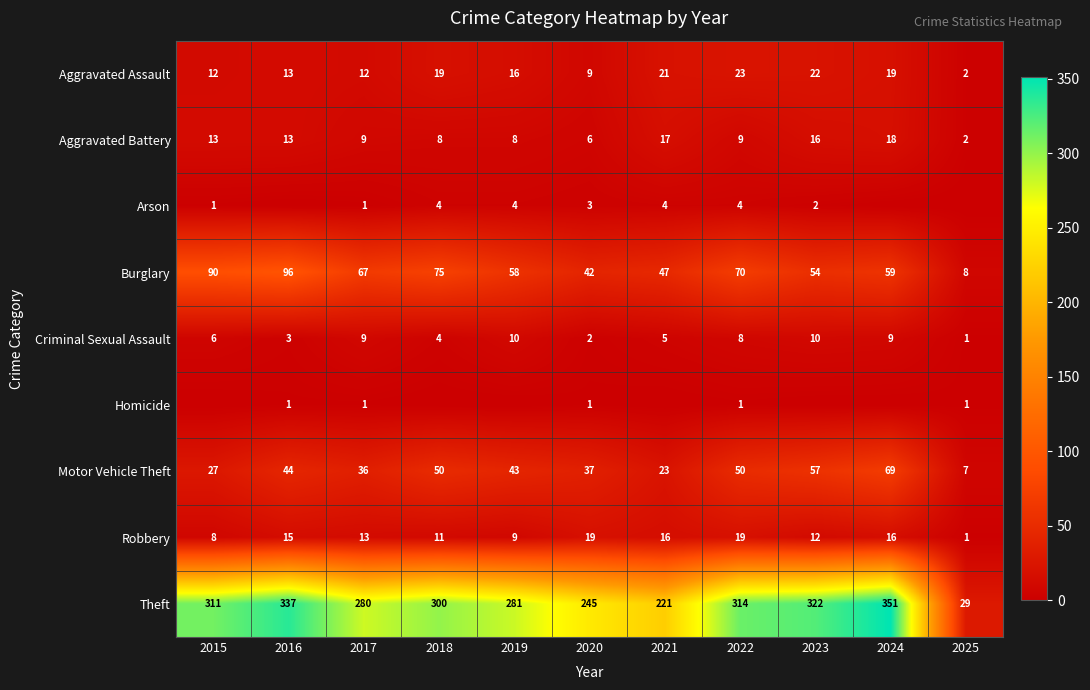

What is the spread (max minus min) of values at 2021?

221